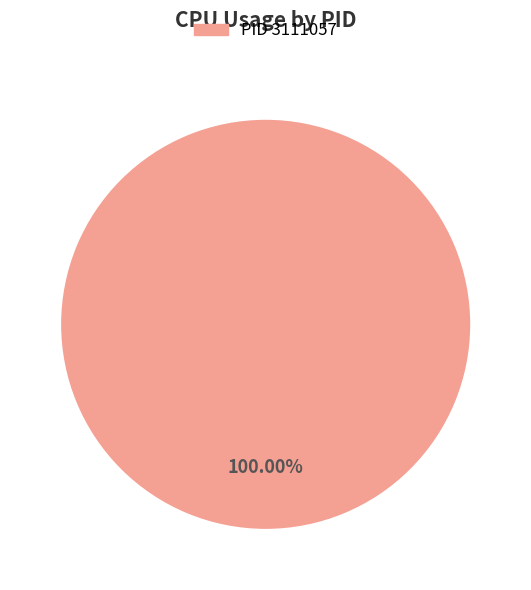

Rank the categories by value from highest to lowest.

PID 3111057